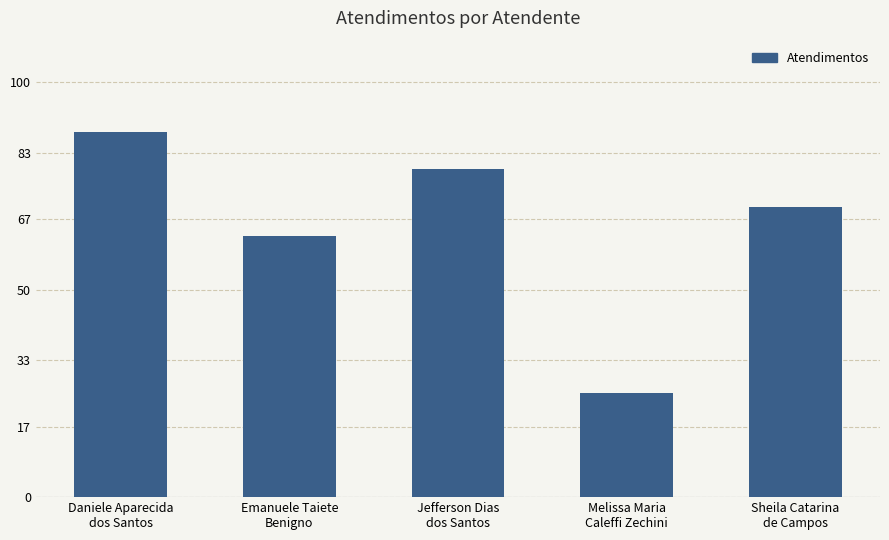

Rank the categories by value from lowest to highest.

Melissa Maria
Caleffi Zechini, Emanuele Taiete
Benigno, Sheila Catarina
de Campos, Jefferson Dias
dos Santos, Daniele Aparecida
dos Santos